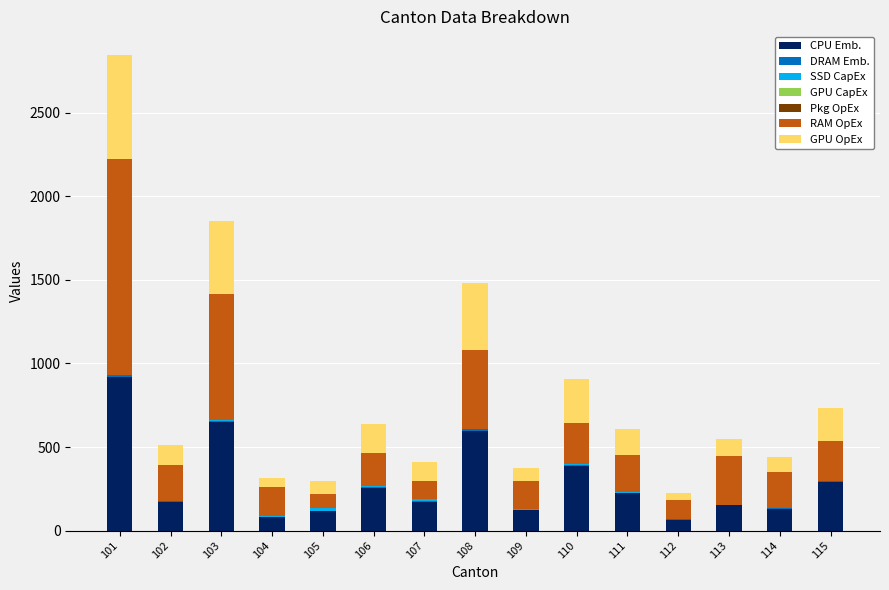

What is the maximum value for CPU Emb.?

918.7